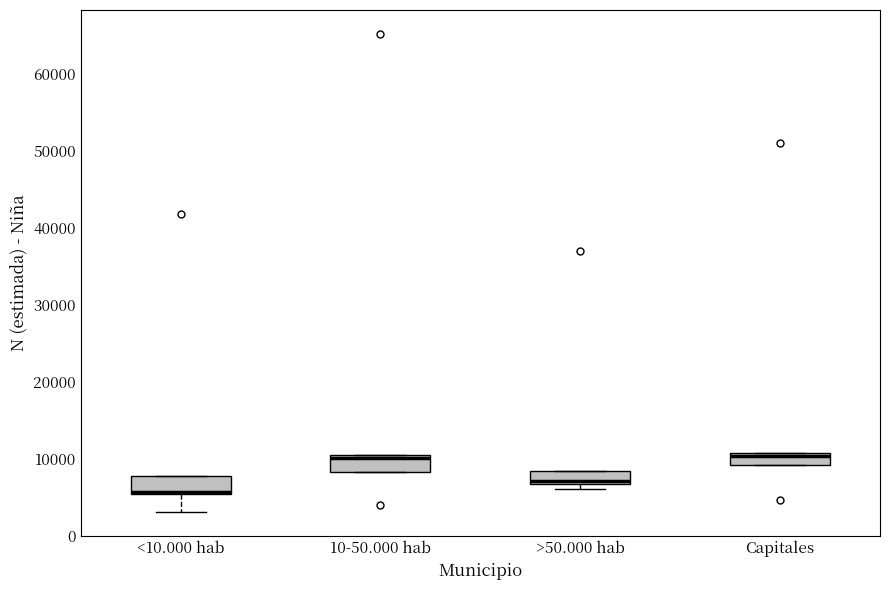

Reading left to right, transcribe this box plot: for each box, give where its median line is, the range the box spans, and where its two whiskers end, as read against the y-axis. The values are not printed on the chart, so give them approximately, as read against the axis.

<10.000 hab: median 6000 (drawn on the box's lower edge), box 5000 to 8000, whiskers 3000 to 8000
10-50.000 hab: median 10000 (just below the box's upper edge), box 8000 to 10000, whiskers 8000 to 10000
>50.000 hab: median 7000 (just above the box's lower edge), box 7000 to 8000, whiskers 6000 to 8000
Capitales: median 10000, box 9000 to 11000, whiskers 9000 to 11000